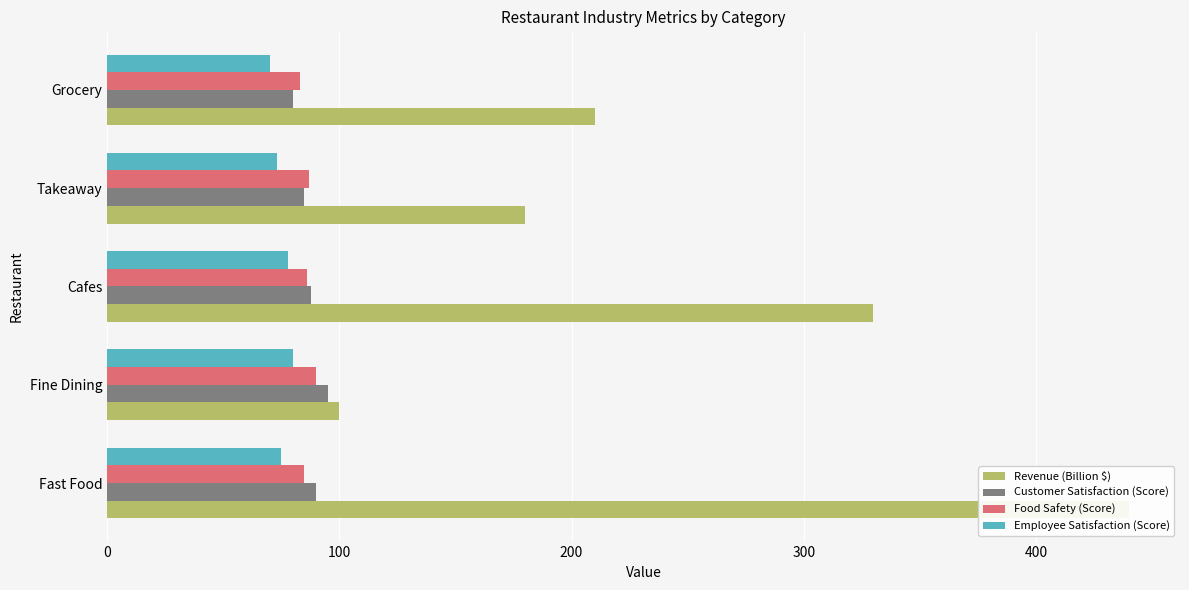

What is the difference between the maximum and minimum values in the Food Safety (Score) series?

7